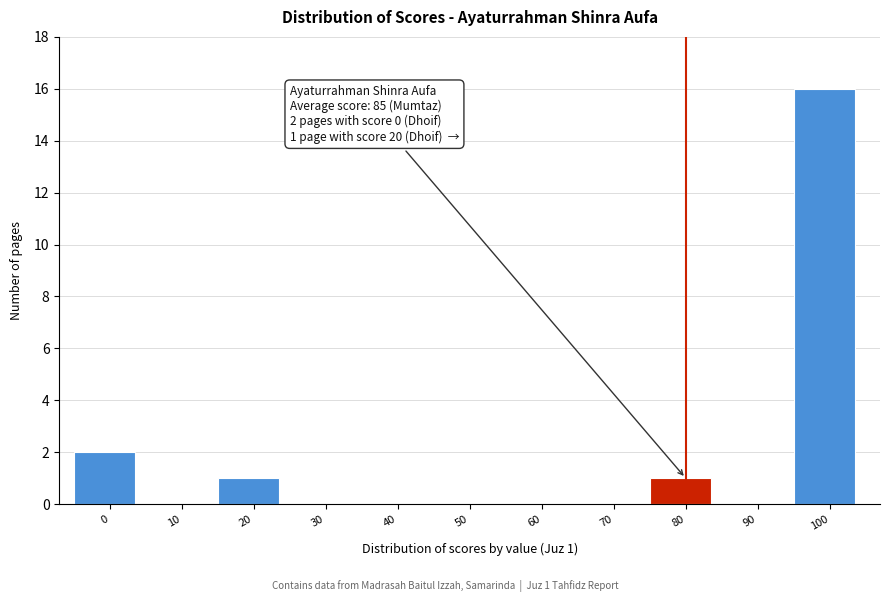

Reading left to right, transcribe all the data shown in this chart.

0=2	10=0	20=1	30=0	40=0	50=0	60=0	70=0	80=1	90=0	100=16